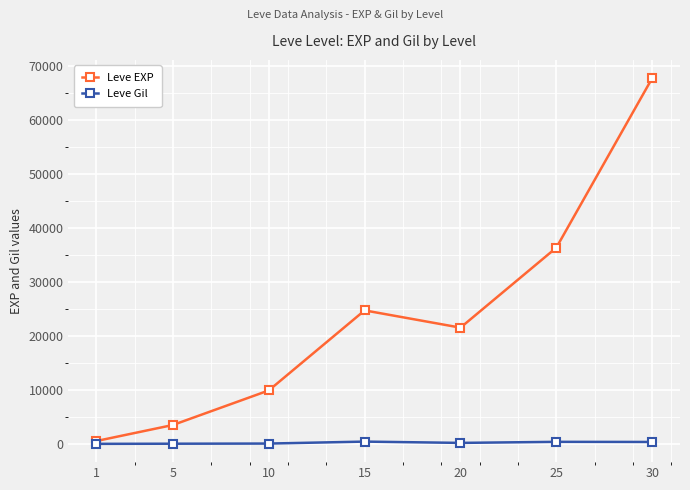

Is the value of Leve EXP at 15 greater than the value of Leve Gil at 25?

Yes